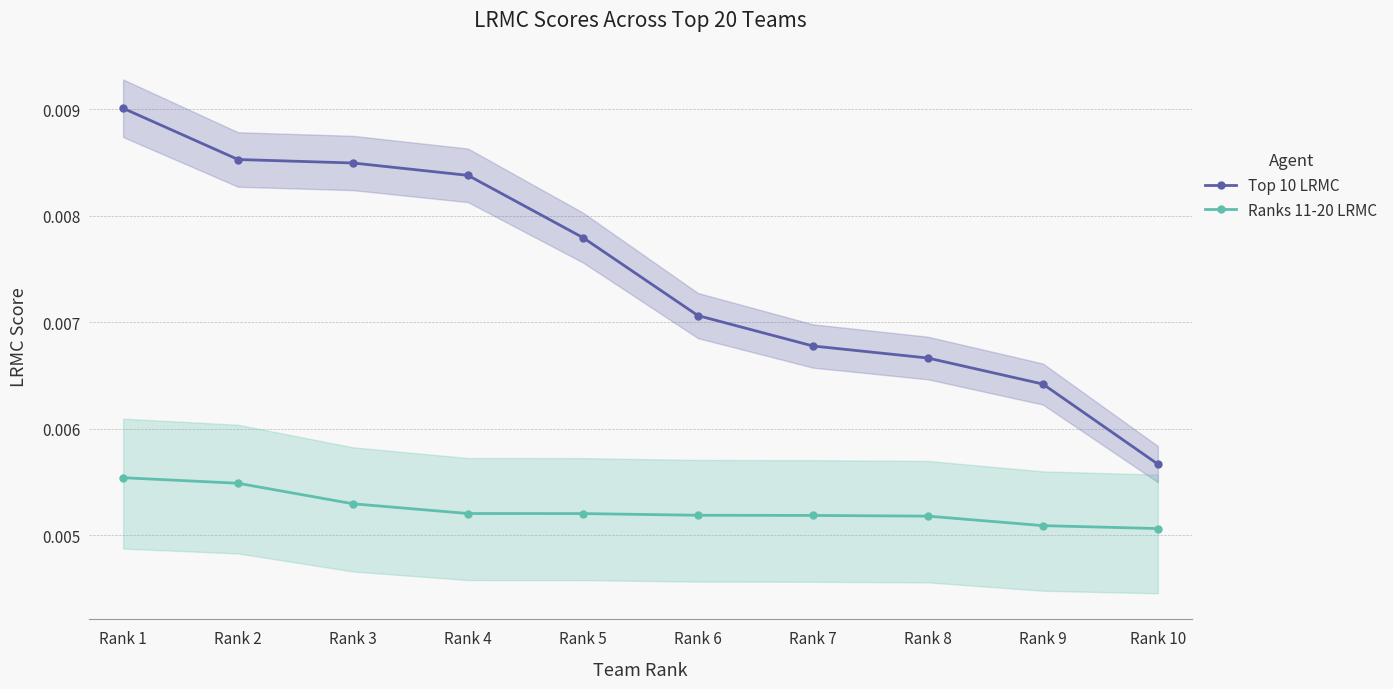

At which label is Ranks 11-20 LRMC closest to 0?

Rank 10